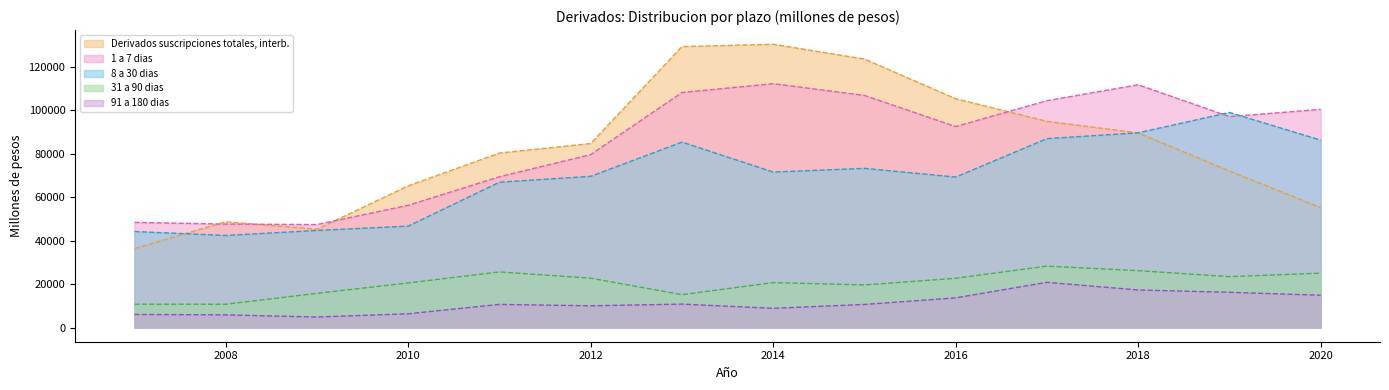

What is the minimum value shown in the chart?

4848